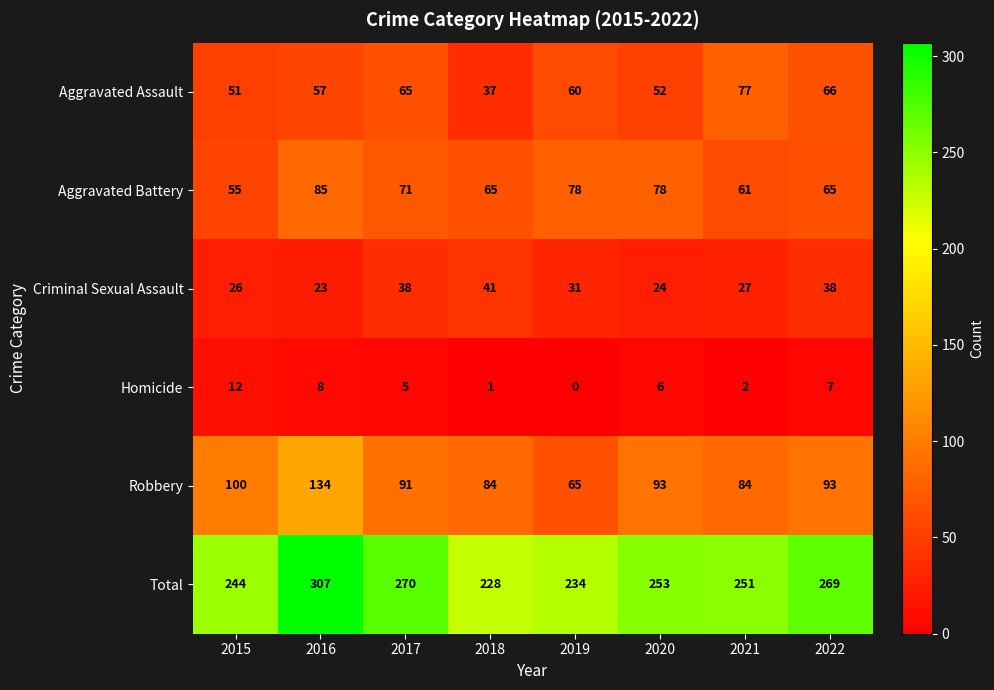

At 2019, list the series in order from smallest to largest.

Homicide, Criminal Sexual Assault, Aggravated Assault, Robbery, Aggravated Battery, Total